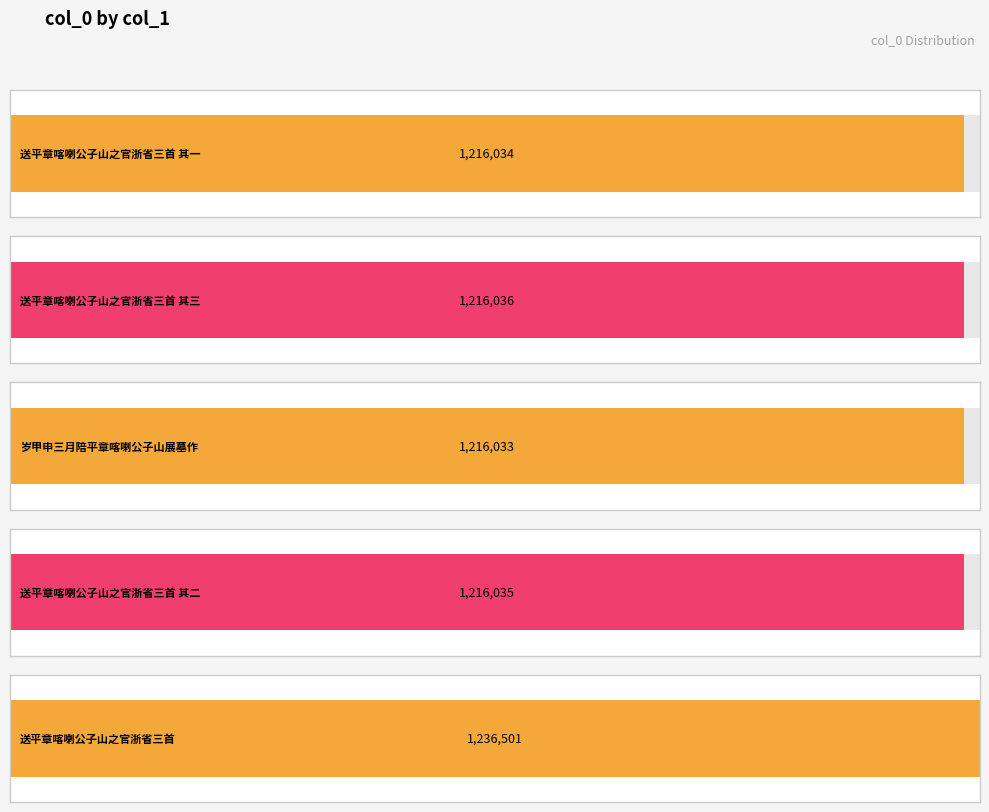

True or false: the data shows 512237 at 送平章喀喇公子山之官浙省三首 其三.

False